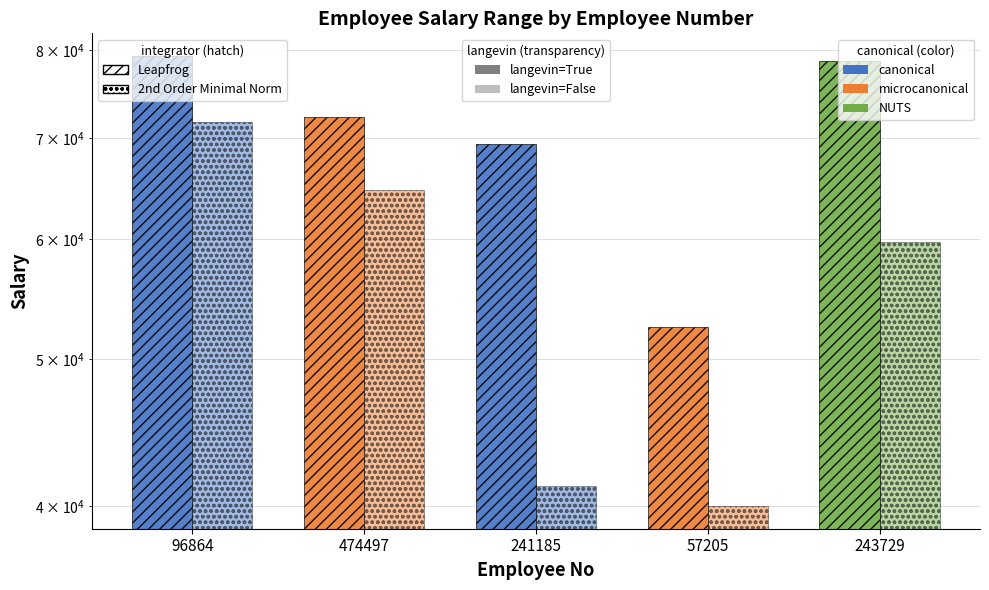

Which category has the lowest value across all series?

57205